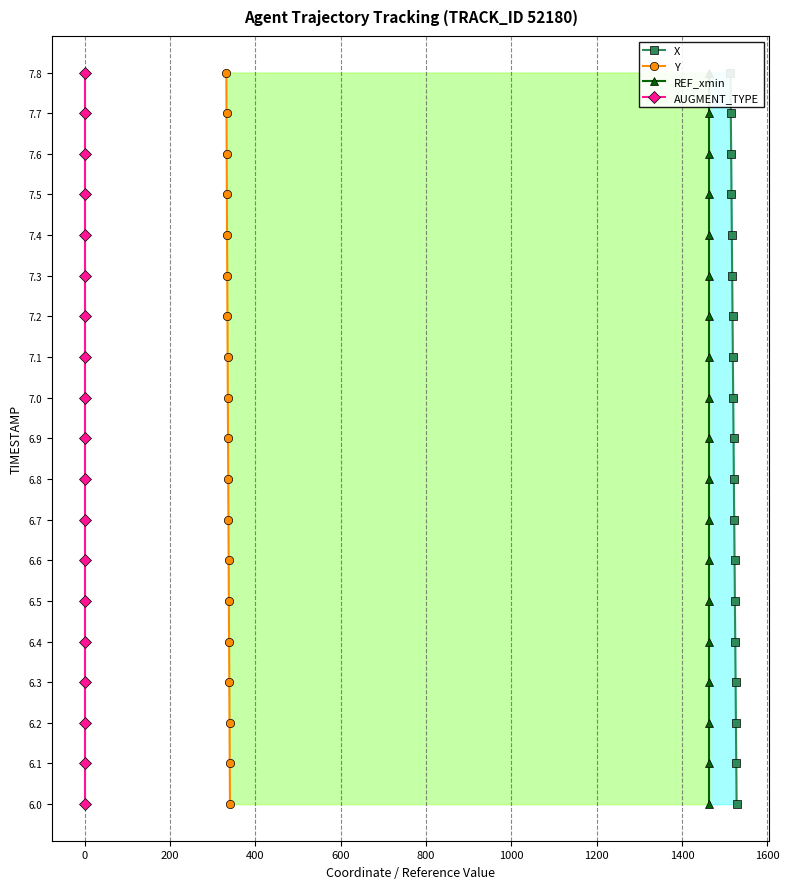

Is this an area chart (filled region under the line)?

No